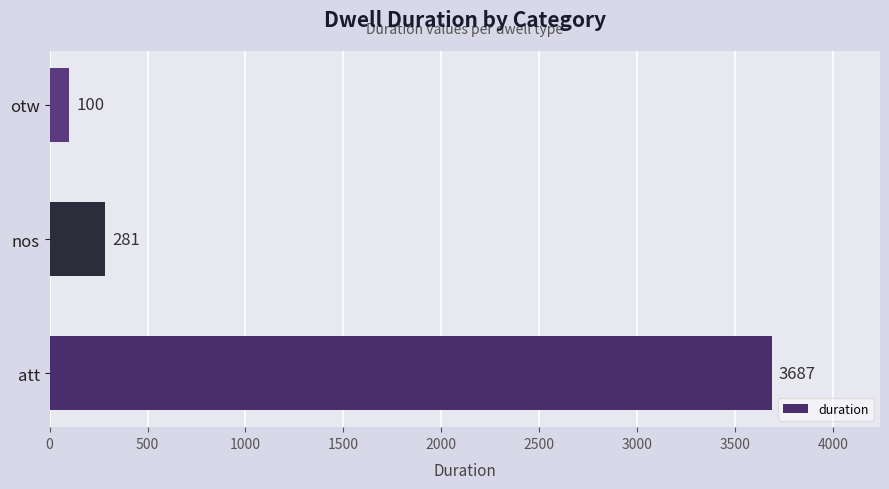

List the labels in order of value, largest first.

att, nos, otw